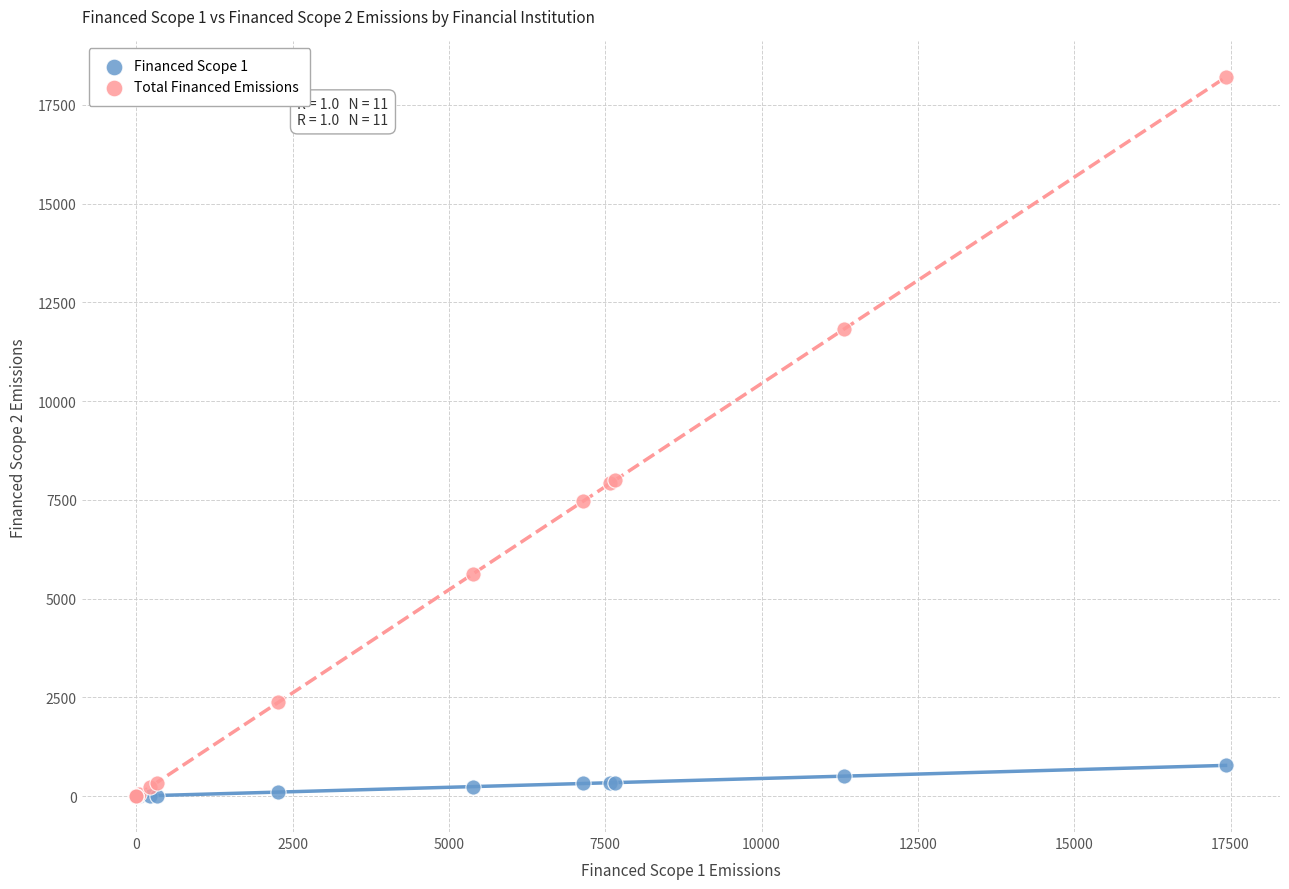

What are all the series names shown in the legend?

Financed Scope 1, Total Financed Emissions